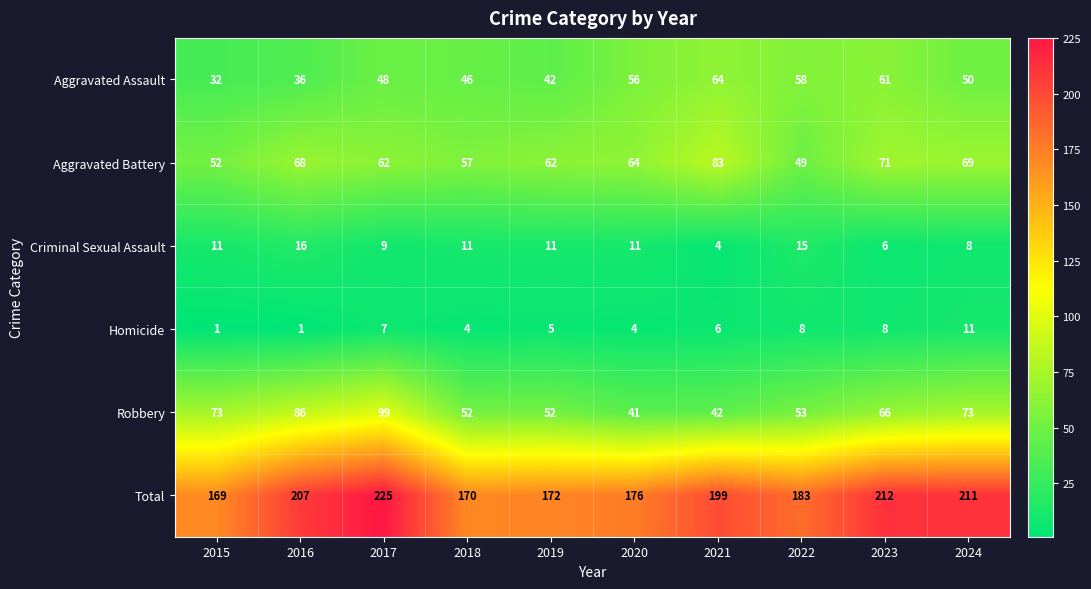

Which label corresponds to the largest value in the chart?

2017